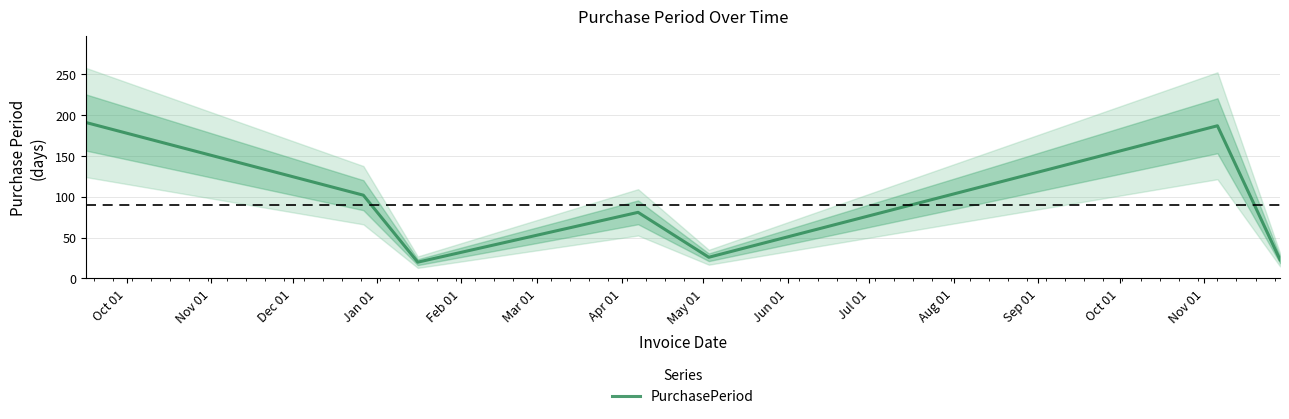

What is the value of the 5th point from the left?

26